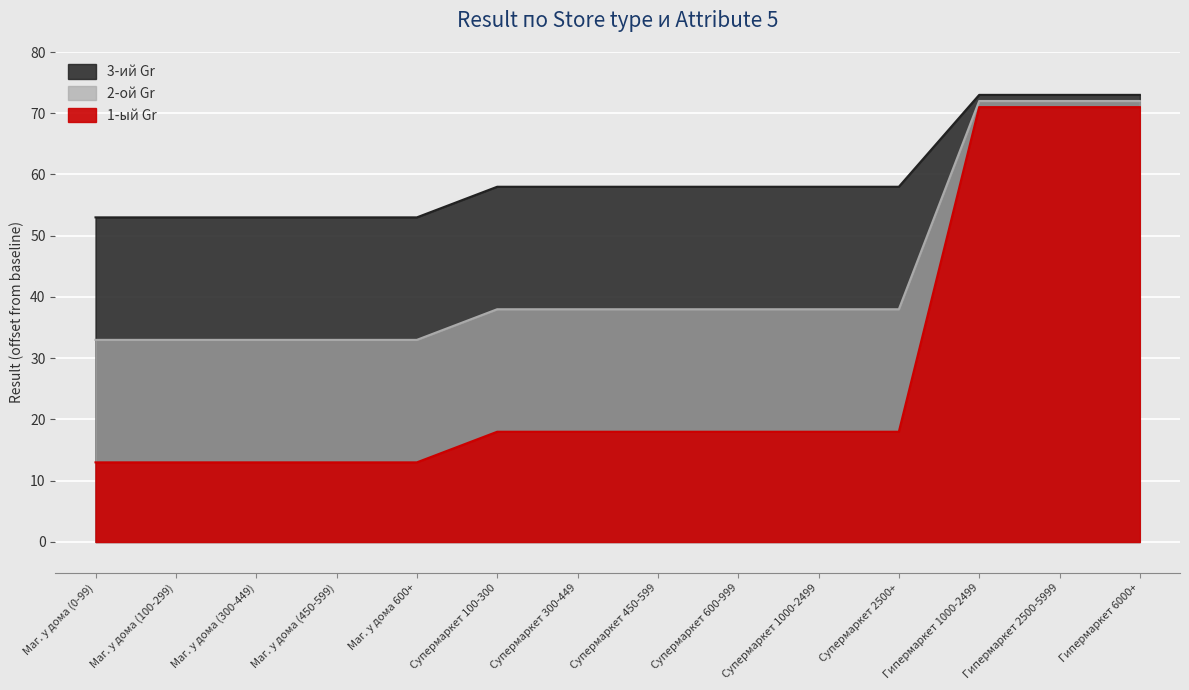

Is it true that 2-ой Gr equals 22 at Маг. у дома (0-99)?

False